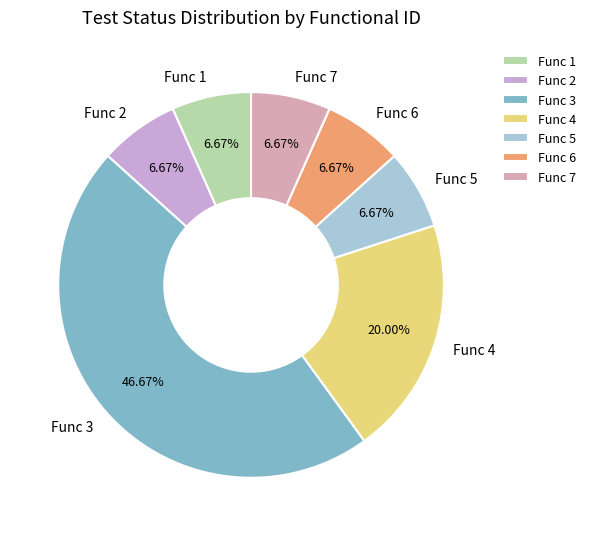

To the nearest percent, what is the average slice percentage?

14%